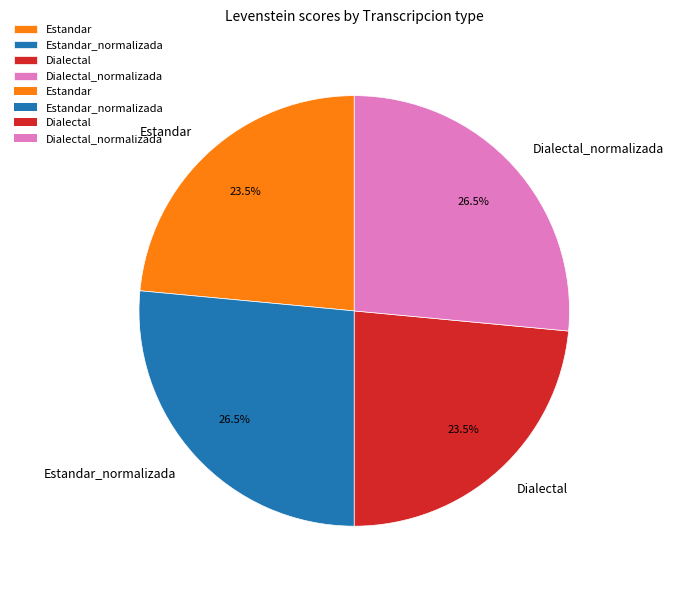

What percentage is NOT represented by Estandar?

76.5%